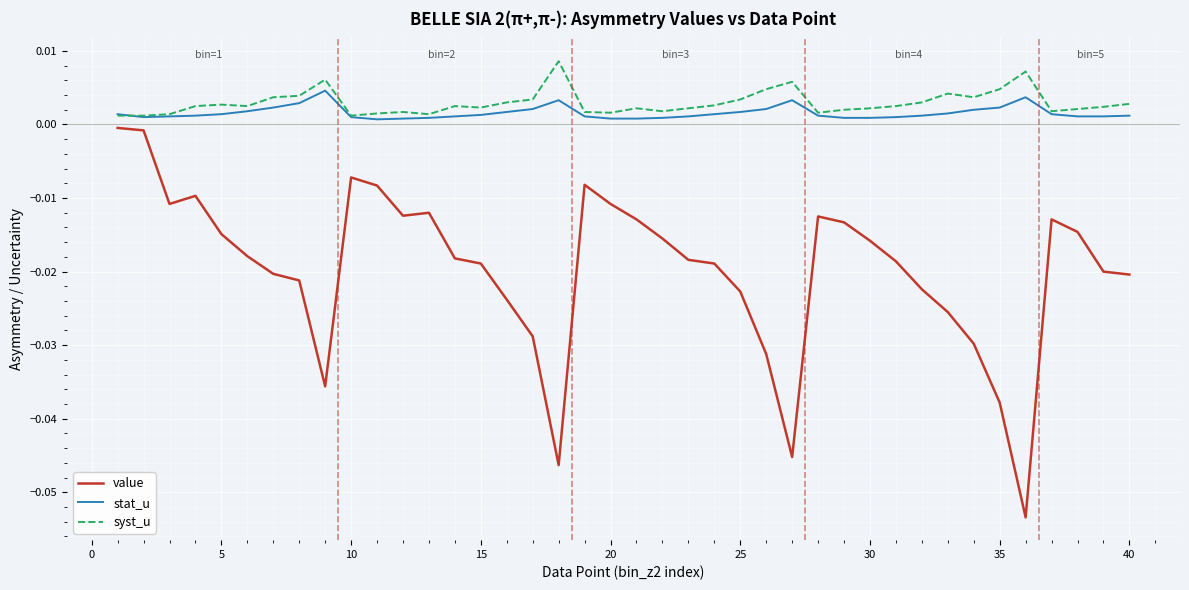

What are all the series names shown in the legend?

value, stat_u, syst_u